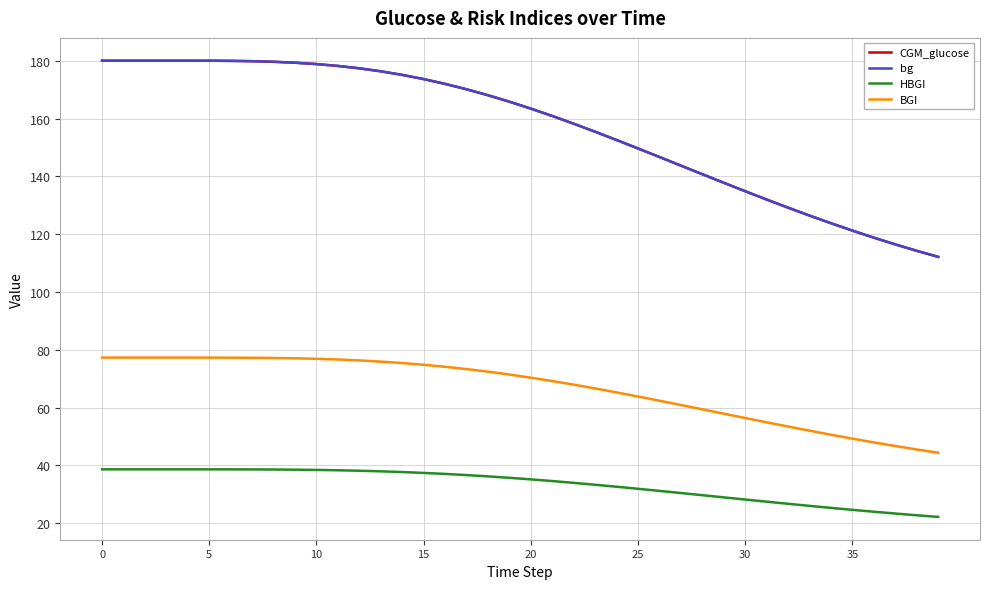

What is the greatest value displayed?

180.0